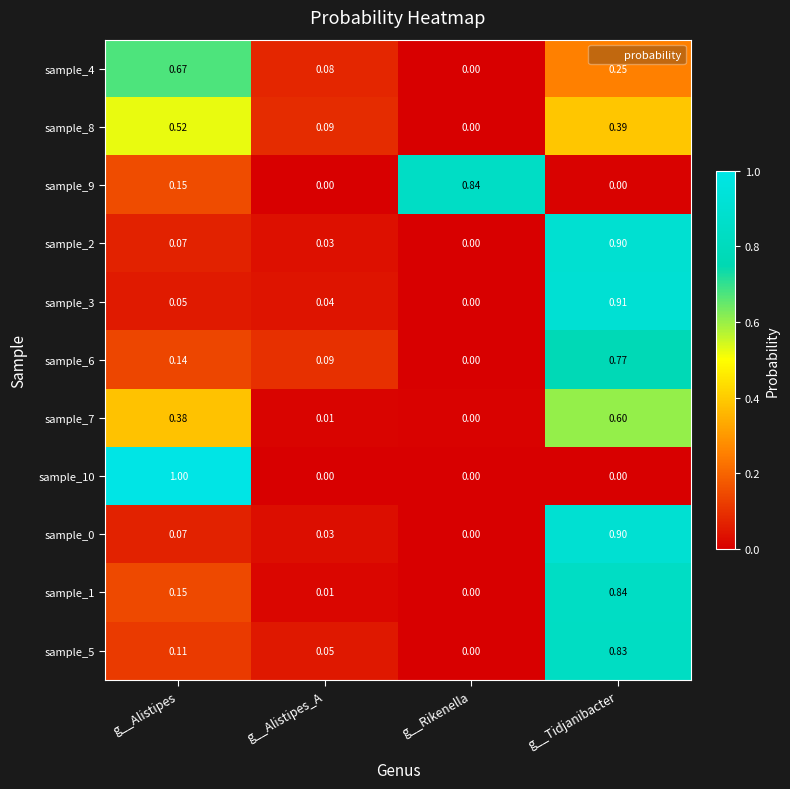

At which label is sample_6 closest to 0?

g__Rikenella